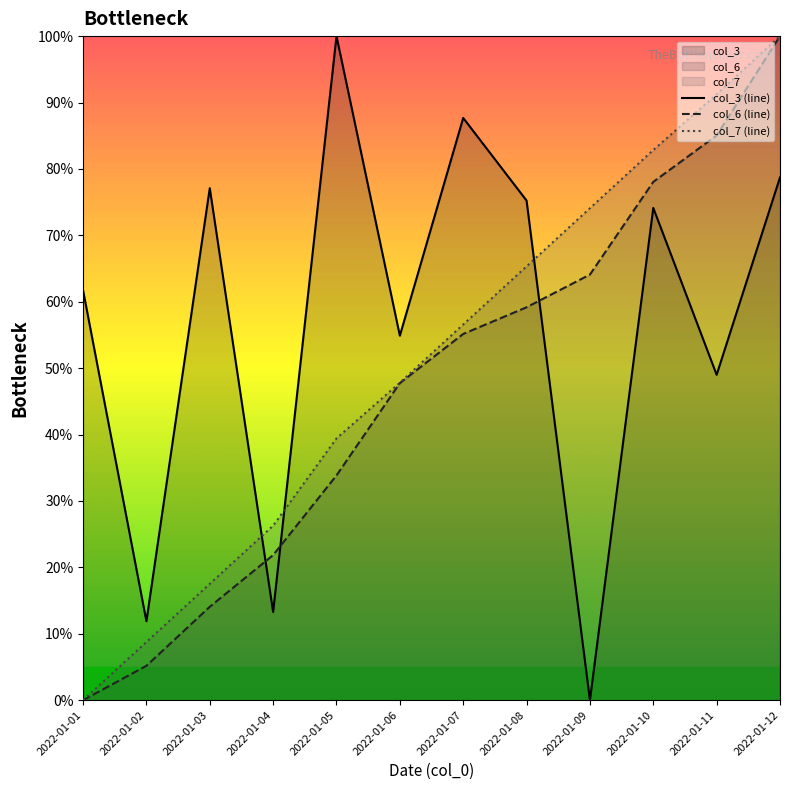

True or false: col_6 (line) has a value of 17.3 at 2022-01-05.

False